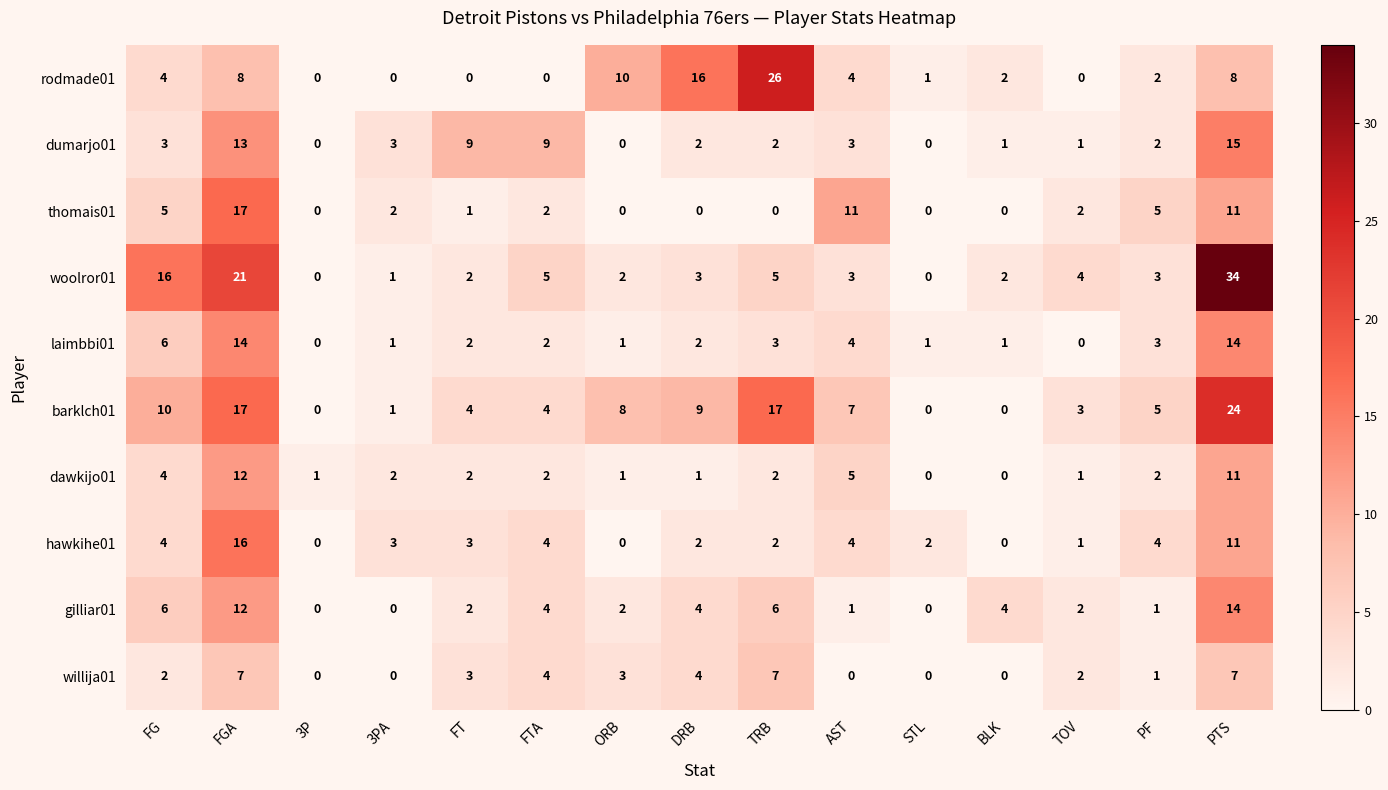

Which series changed the most between FTA and TOV?

dumarjo01